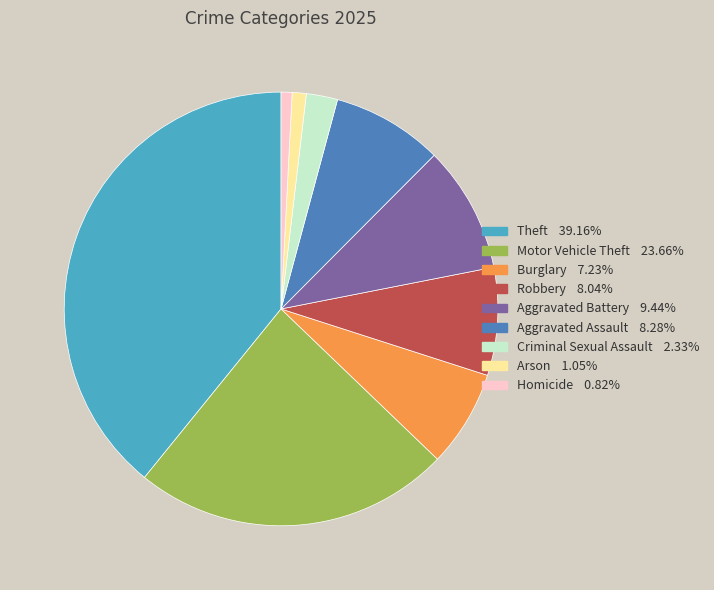

How many slices are in this pie chart?

9